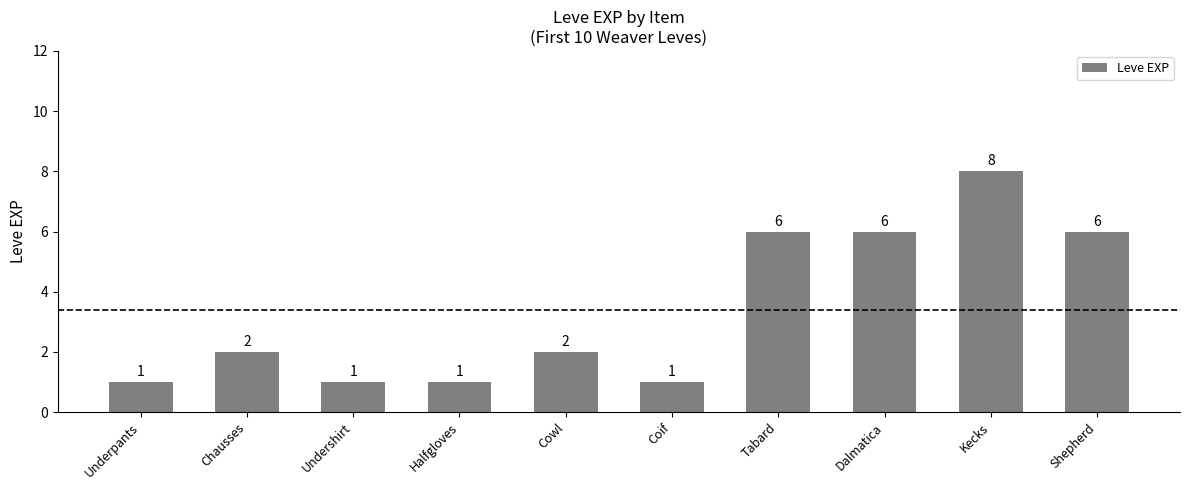

What is the sum of the values at Halfgloves and Undershirt?

2